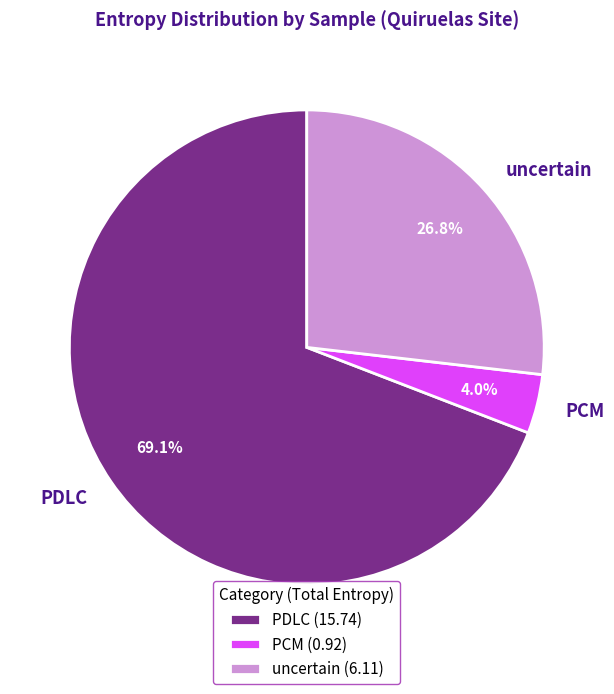

Approximately how many times larger is the value at PDLC compared to uncertain?

2.6